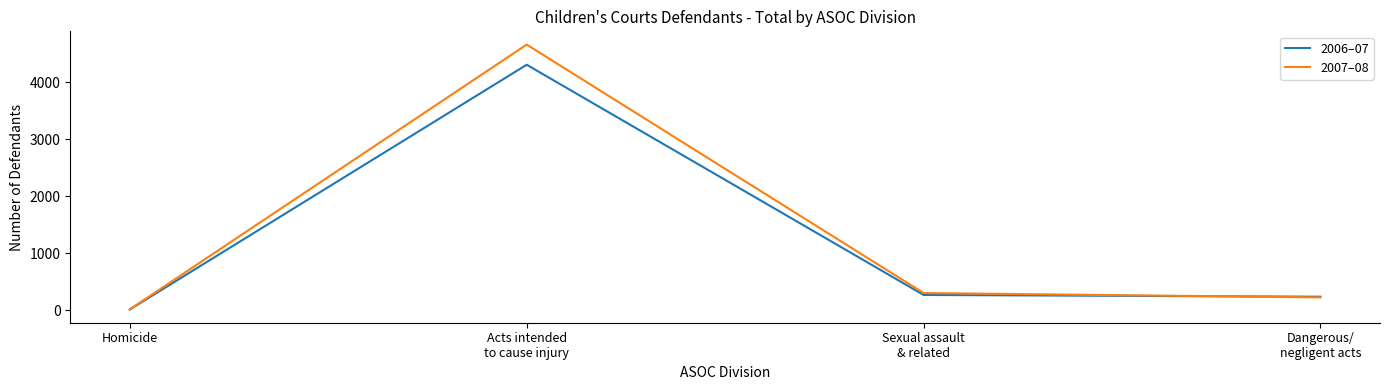

Is it true that 2007–08 equals 222 at Dangerous/
negligent acts?

True